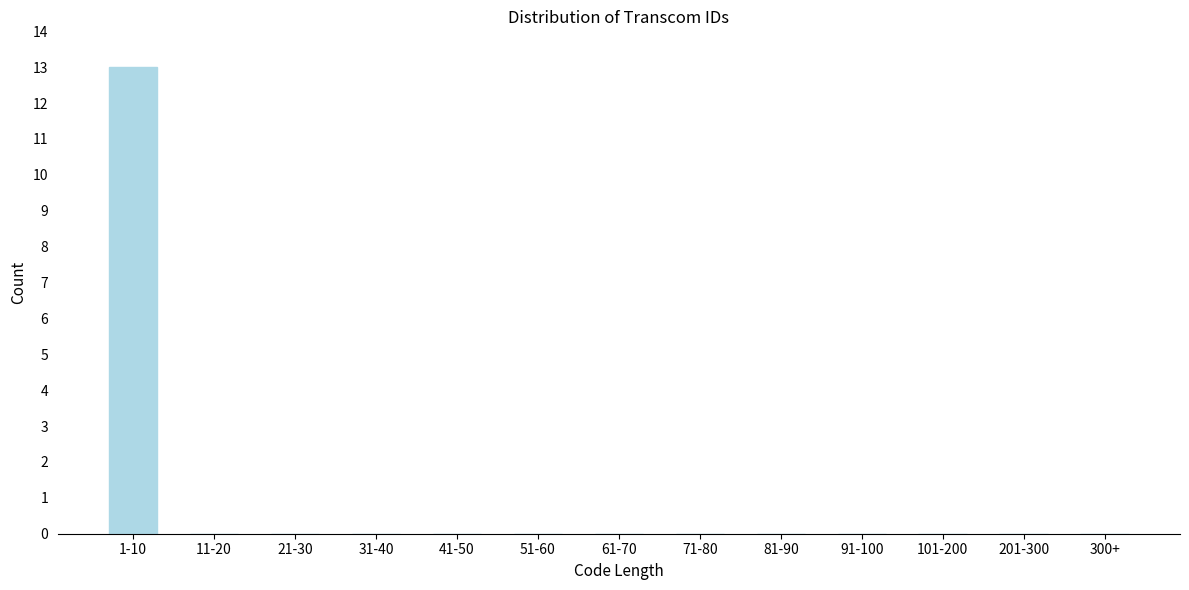

Reading left to right, list all the values displayed in this chart.

1-10=13	11-20=0	21-30=0	31-40=0	41-50=0	51-60=0	61-70=0	71-80=0	81-90=0	91-100=0	101-200=0	201-300=0	300+=0